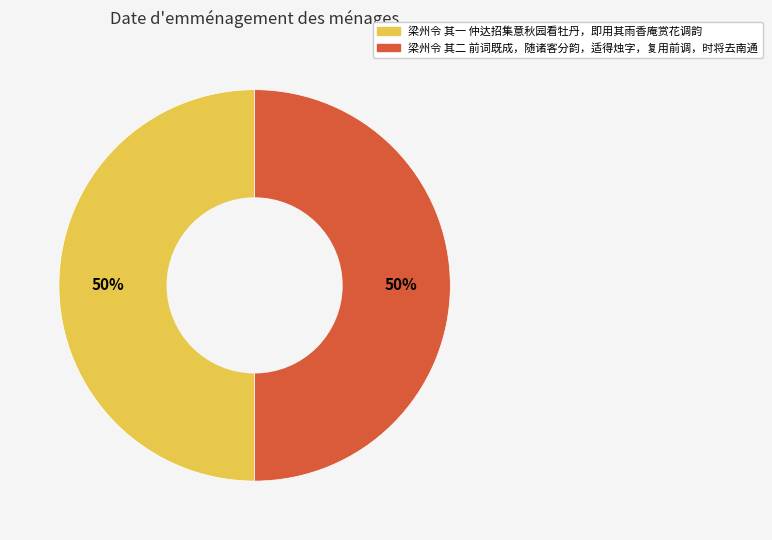

The 梁州令 其二 前词既成，随诸客分韵，适得烛字，复用前调，时将去南通 slice represents 65% of the pie. True or false?

False